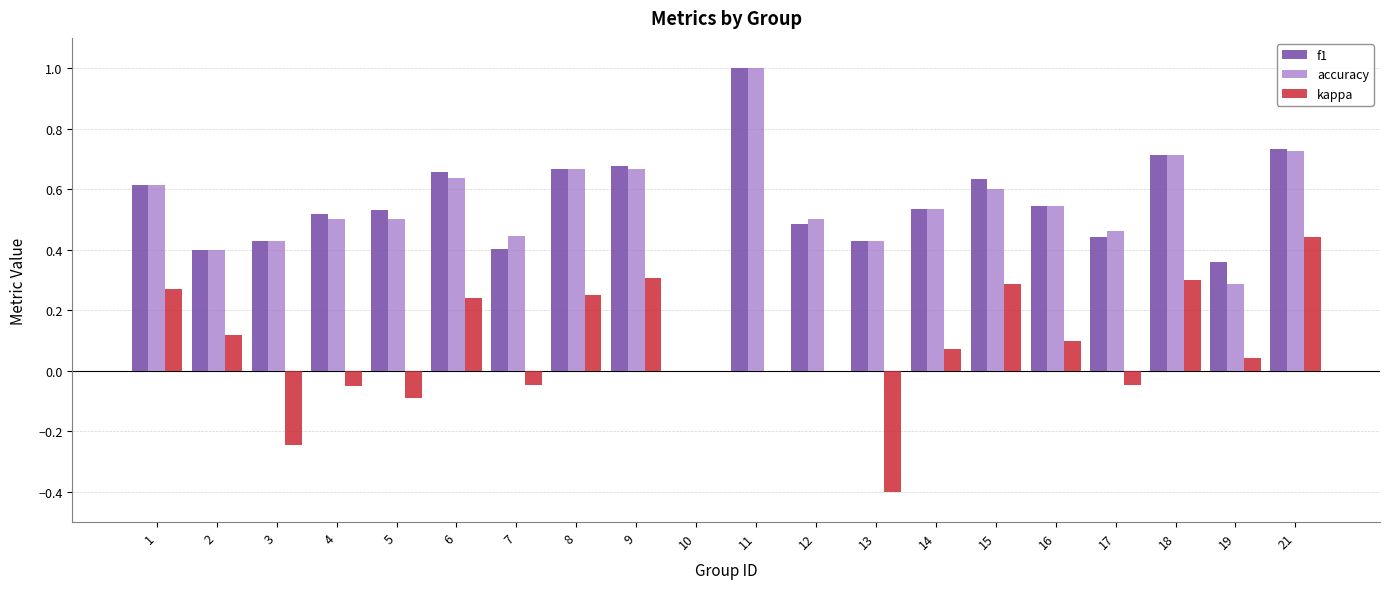

The f1 series shows 0.6 at 15. True or false?

True